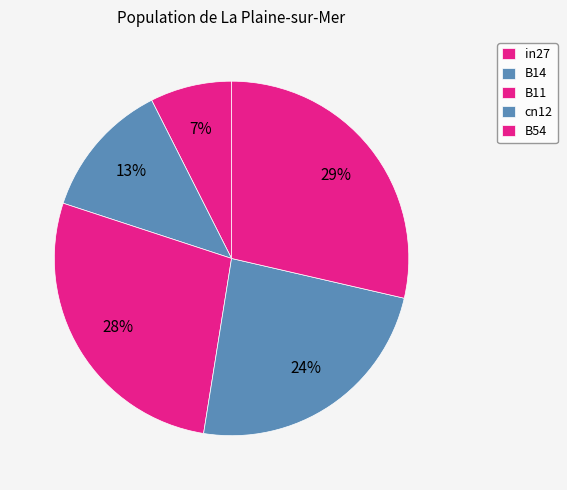

The B11 slice represents 20% of the pie. True or false?

False